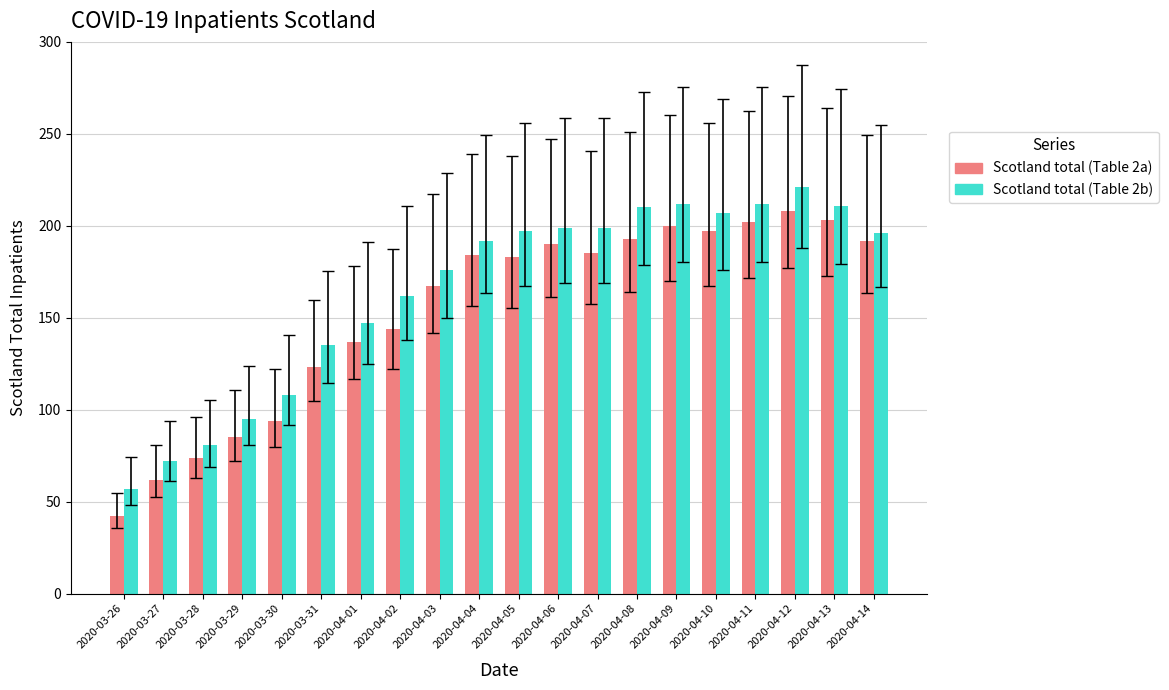

What is the total value across all series at 2020-03-26?

99